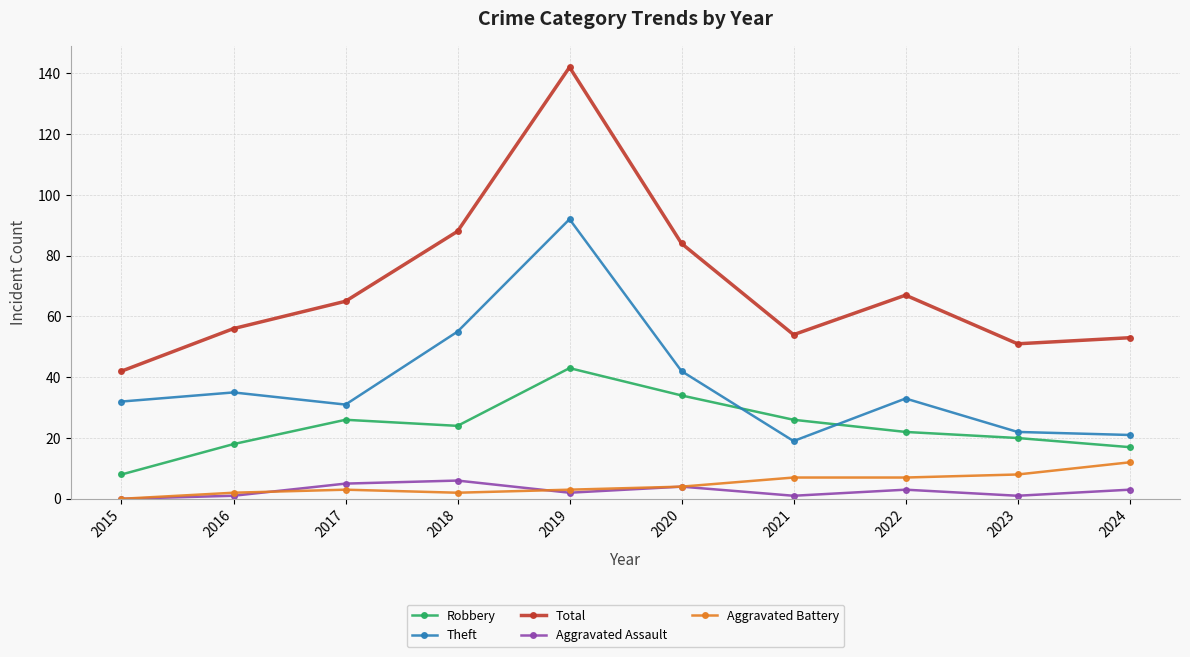

Rank the series by their maximum value, from highest to lowest.

Total, Theft, Robbery, Aggravated Battery, Aggravated Assault